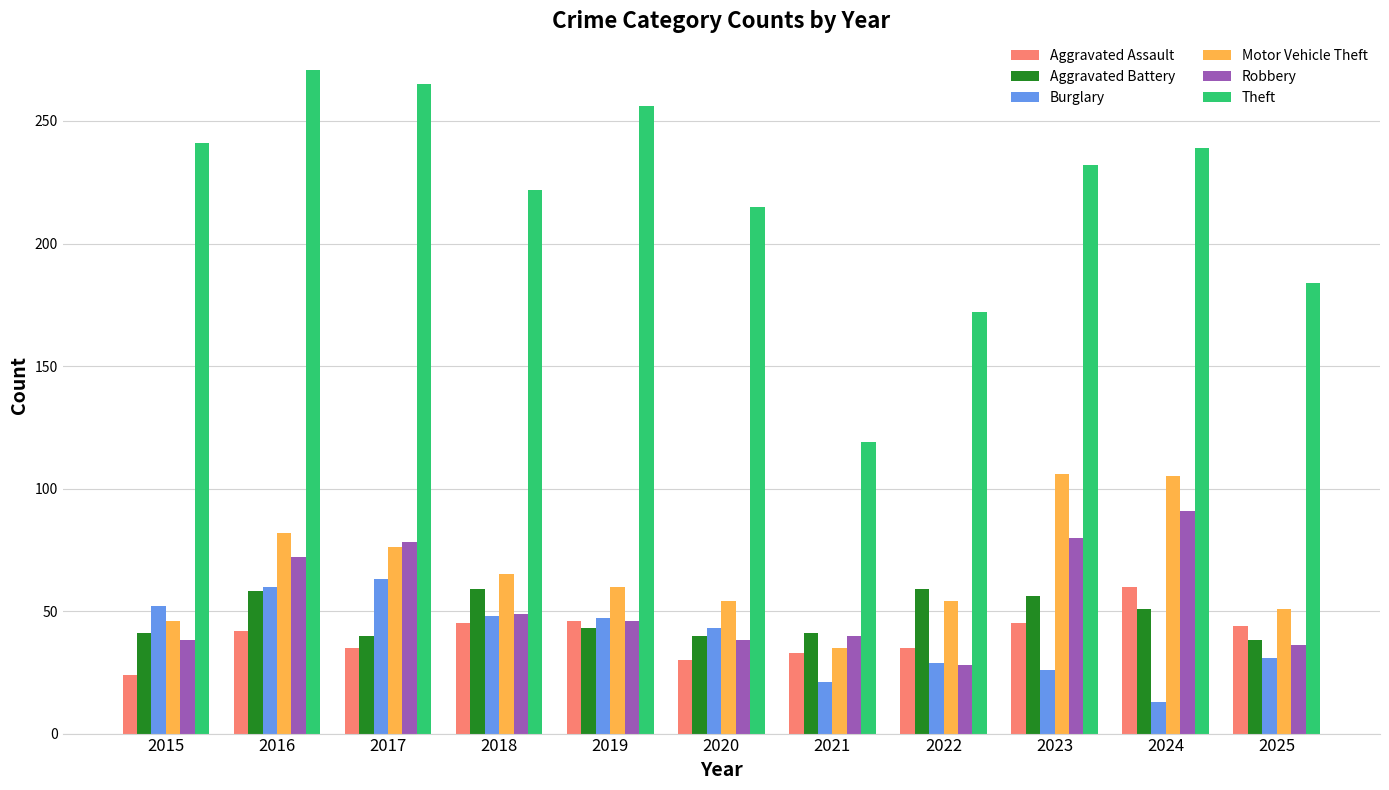

Is it true that Robbery equals 65 at 2021?

False